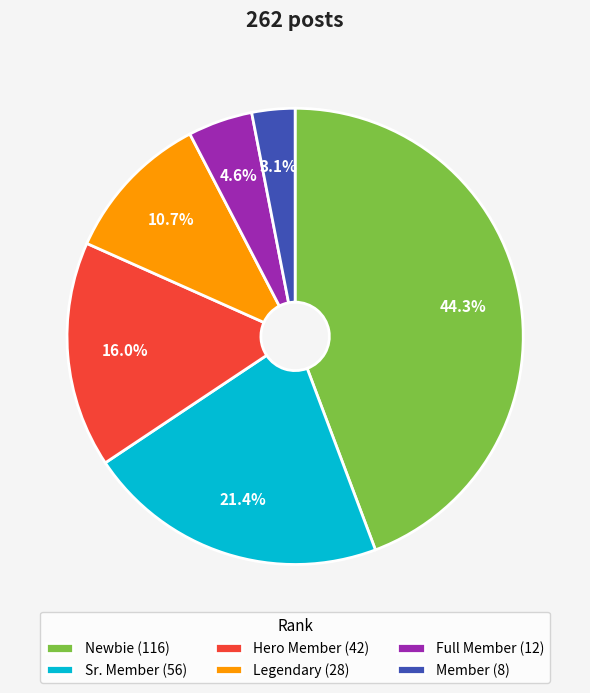

Is Hero Member the majority of the pie?

No